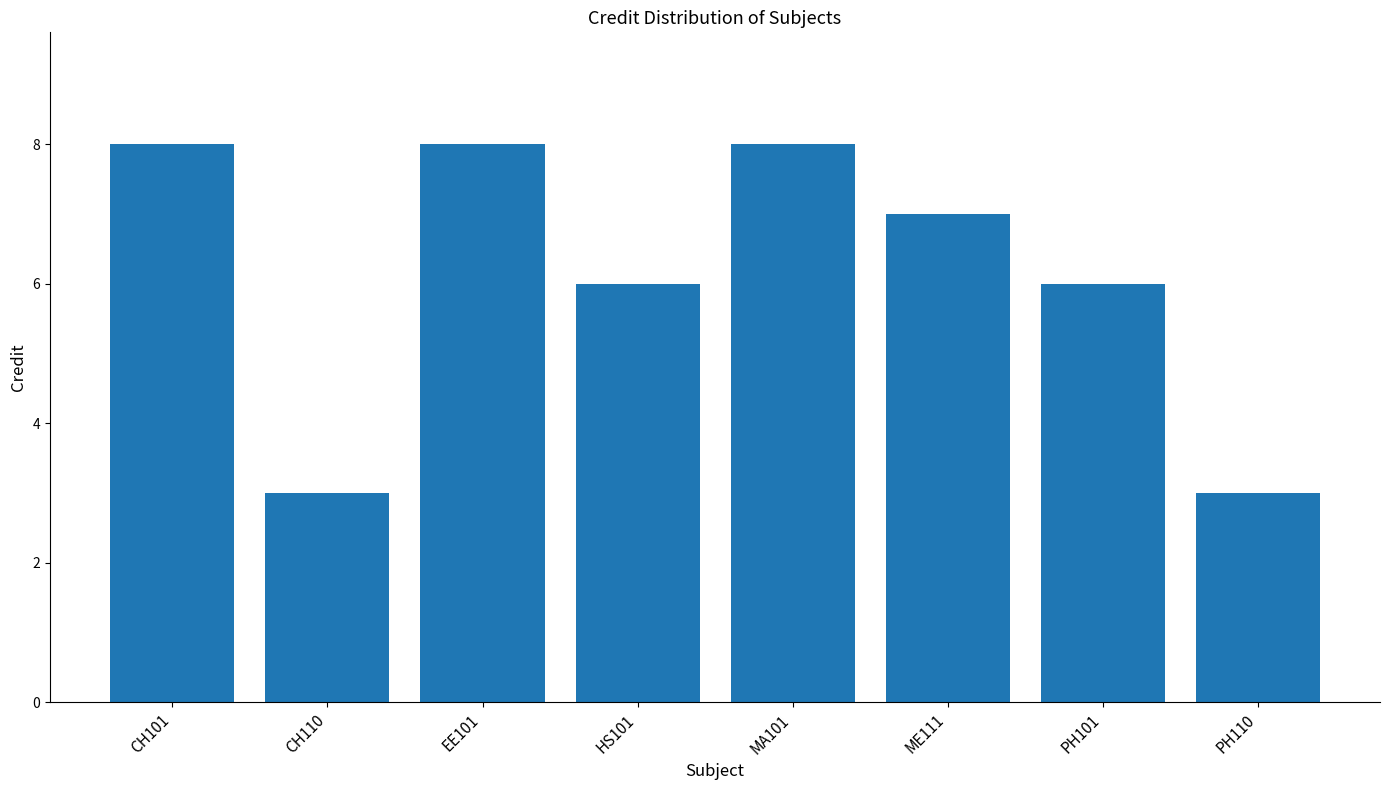

Which has a higher value, EE101 or CH110?

EE101